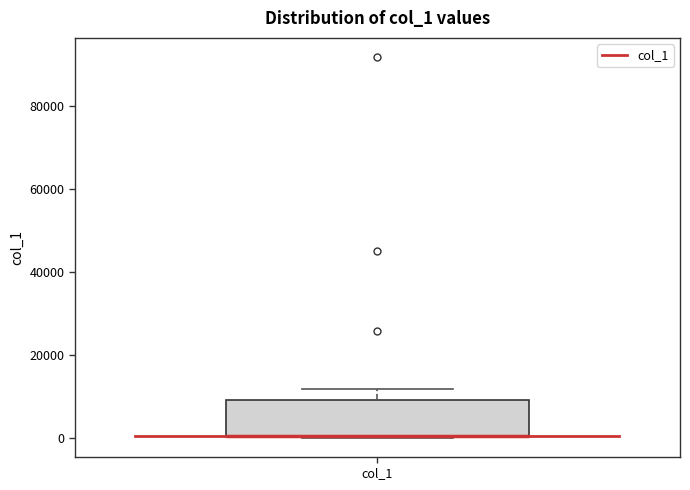

Read this box plot against the y-axis: the position of the median line, the range covered by the box, and the ends of both whiskers. The values are not printed on the chart, so give them approximately, as read against the axis.

median 0 (drawn on the box's lower edge), box 0 to 8000, whiskers 0 to 12000